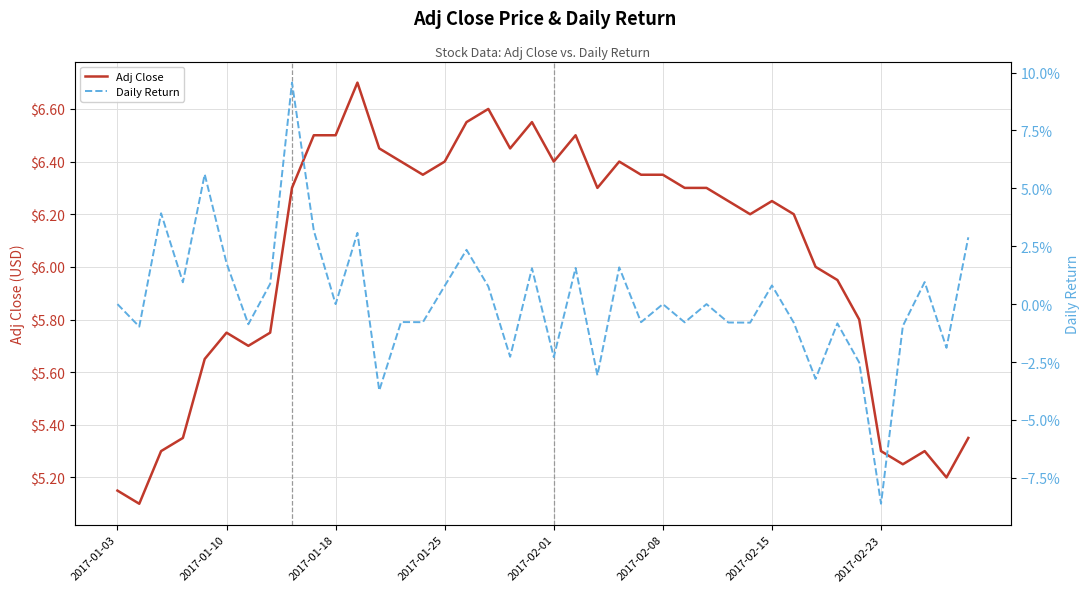

Rank the series by their average value, from lowest to highest.

Daily Return, Adj Close